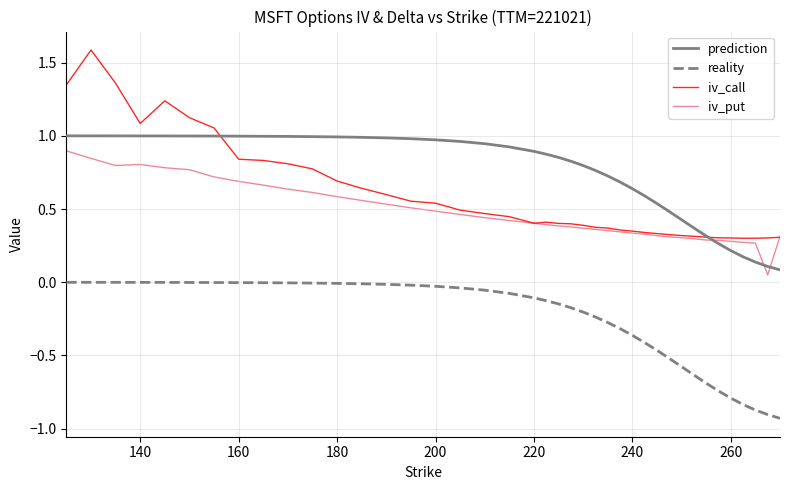

How many intersections are there between prediction and iv_put?

3